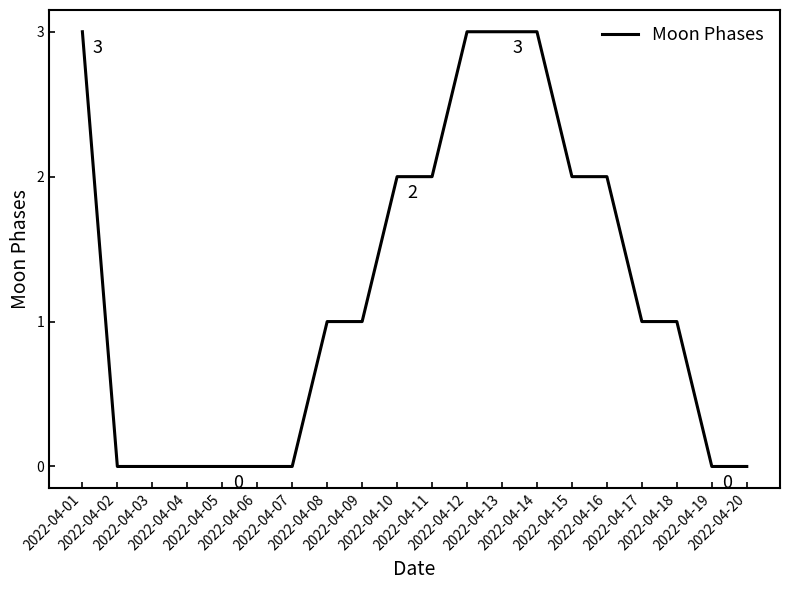

What is the greatest value displayed?

3